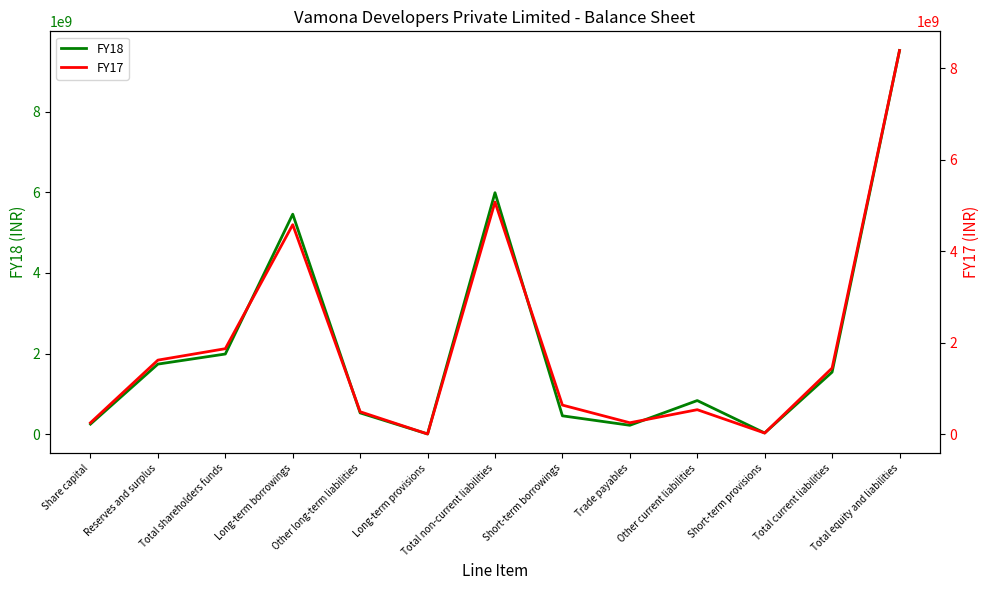

In FY17, how many points are higher than both neighbors (excluding endpoints)?

3